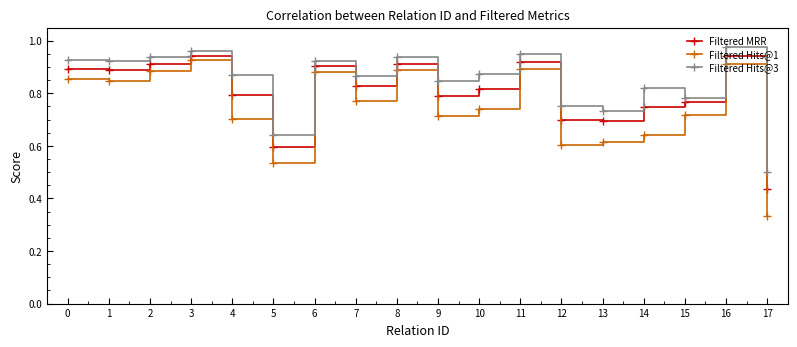

In Filtered Hits@3, how many points are higher than both neighbors (excluding endpoints)?

6